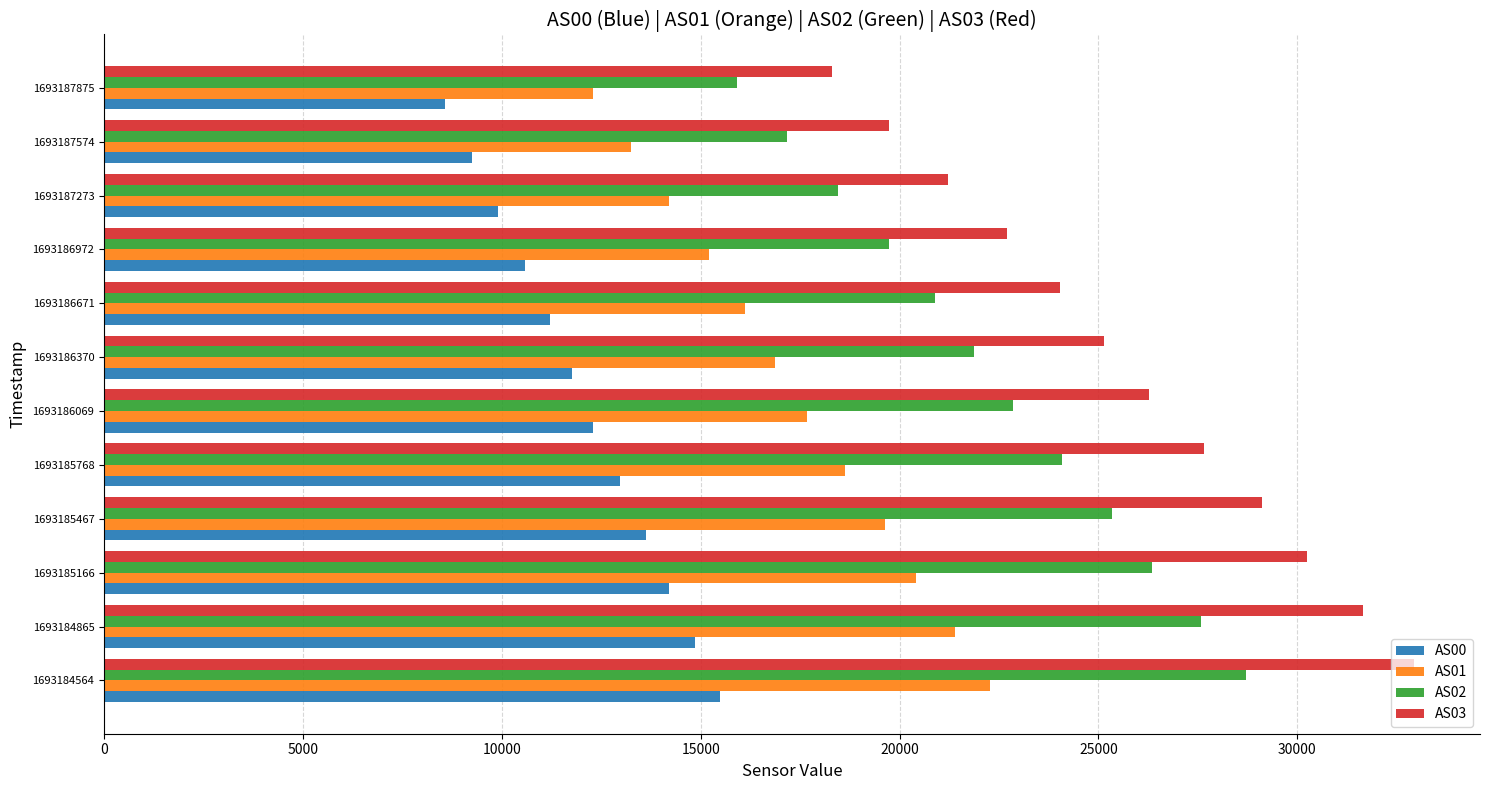

What are all the series names shown in the legend?

AS00, AS01, AS02, AS03